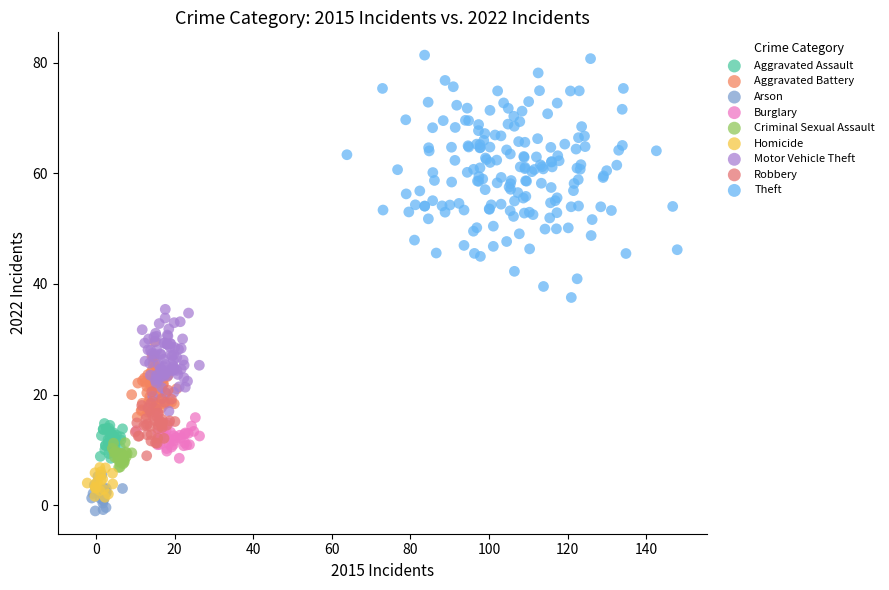

Which series has the largest Y range (max minus min)?

Theft